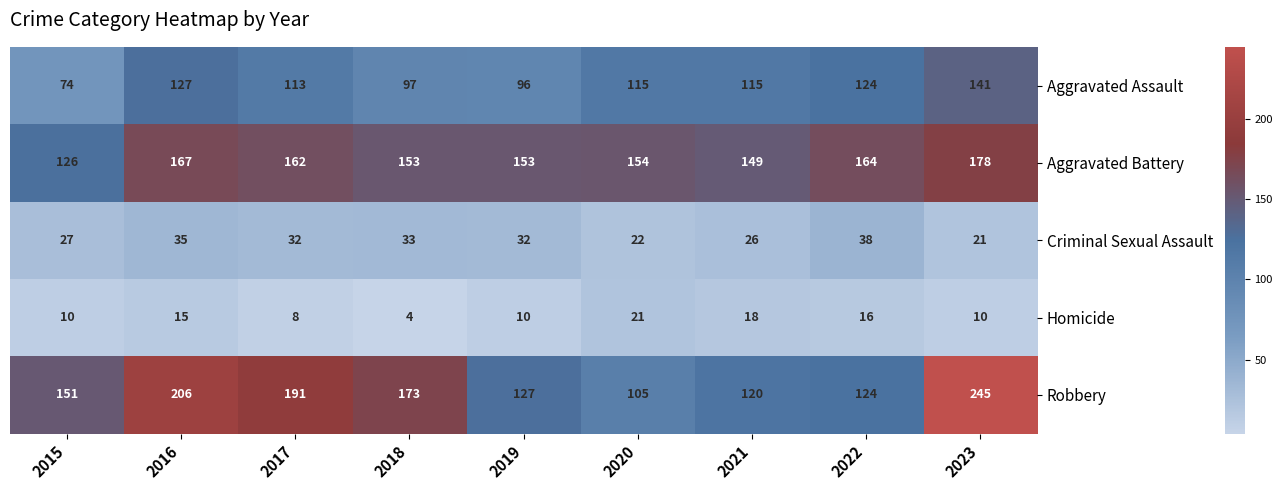

What is the minimum value shown in the chart?

4